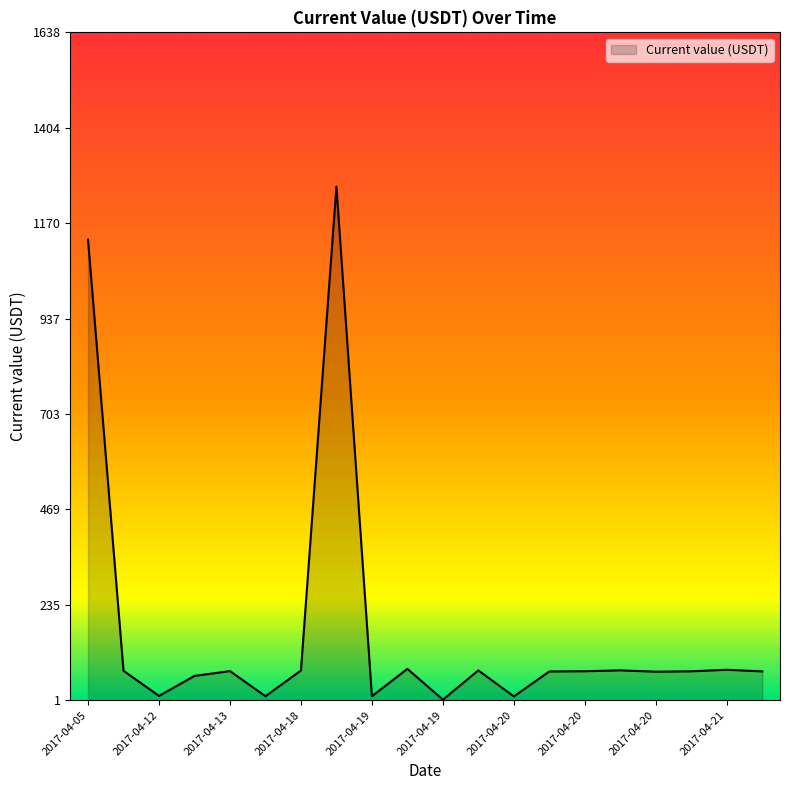

What is the maximum value shown in the chart?

1260.0